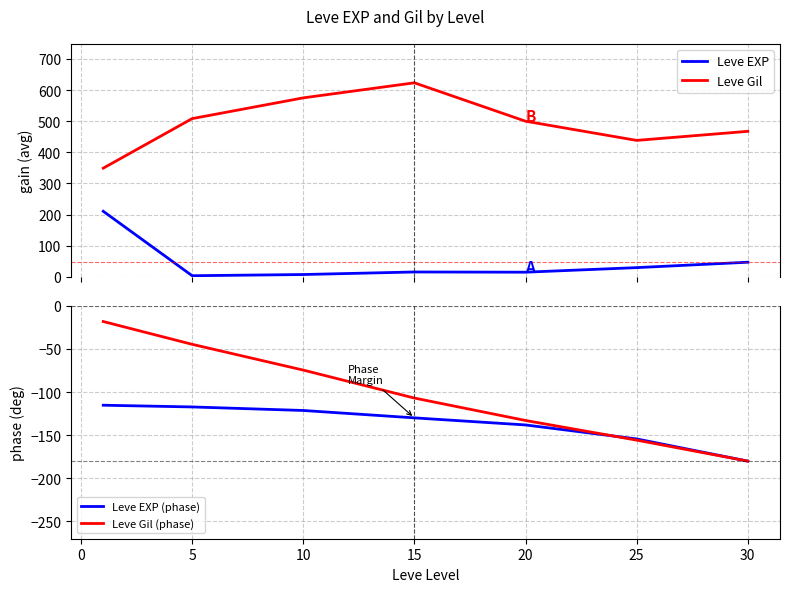

What is the maximum value for Leve Gil?

623.3